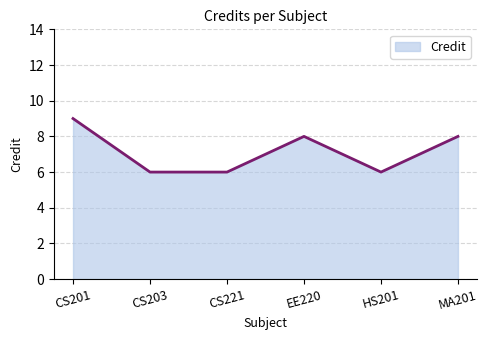

At which label does the data first exceed 8?

CS201